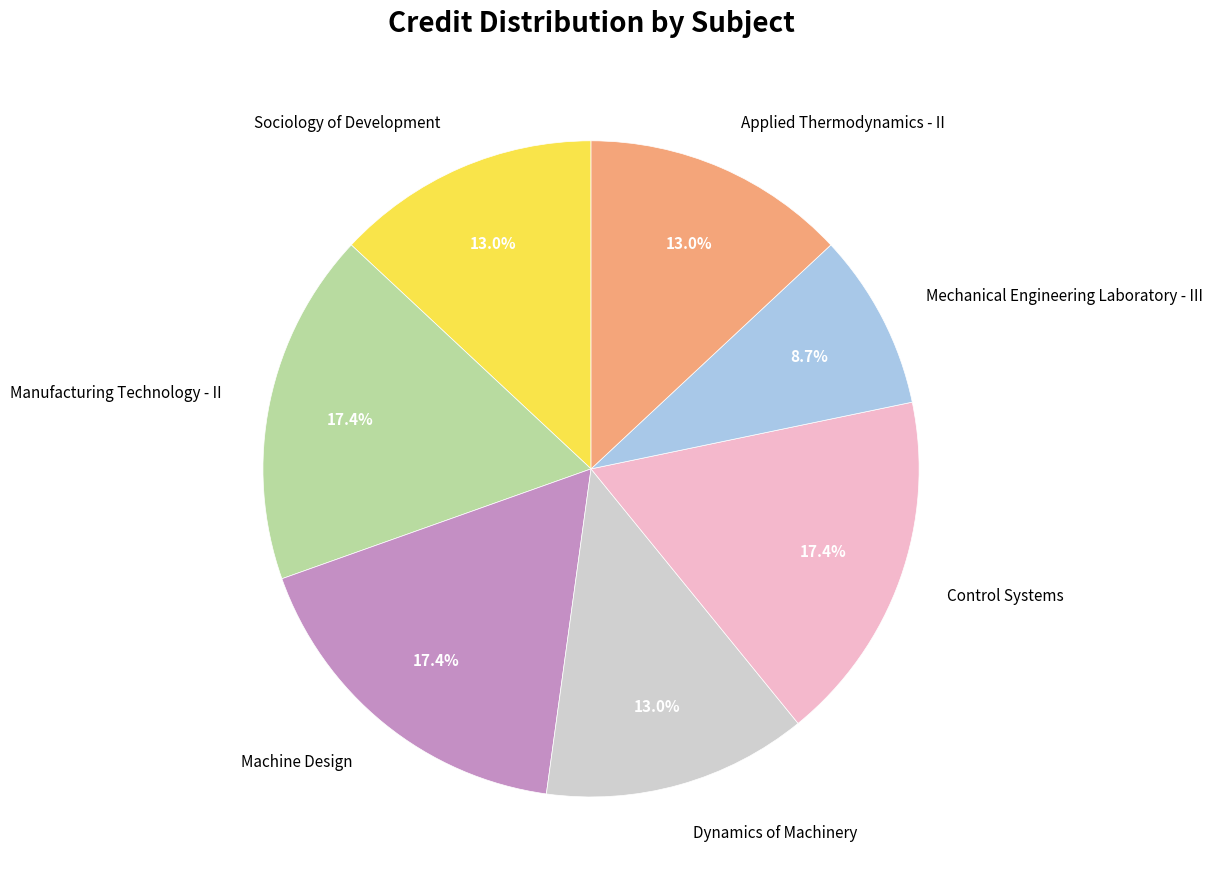

Is it true that Control Systems is 29% of the pie?

False